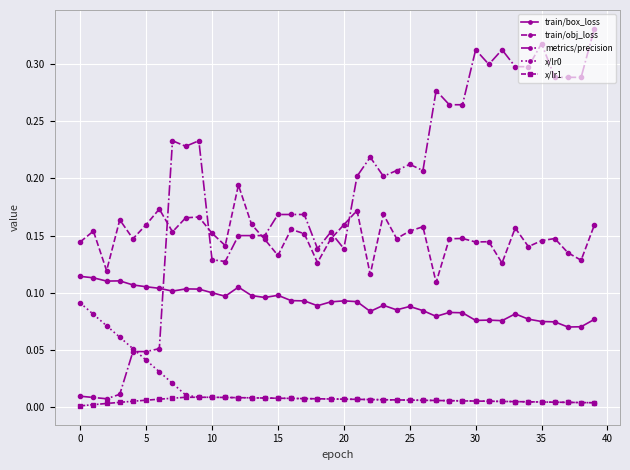

True or false: x/lr1 and train/box_loss intersect in this chart.

False